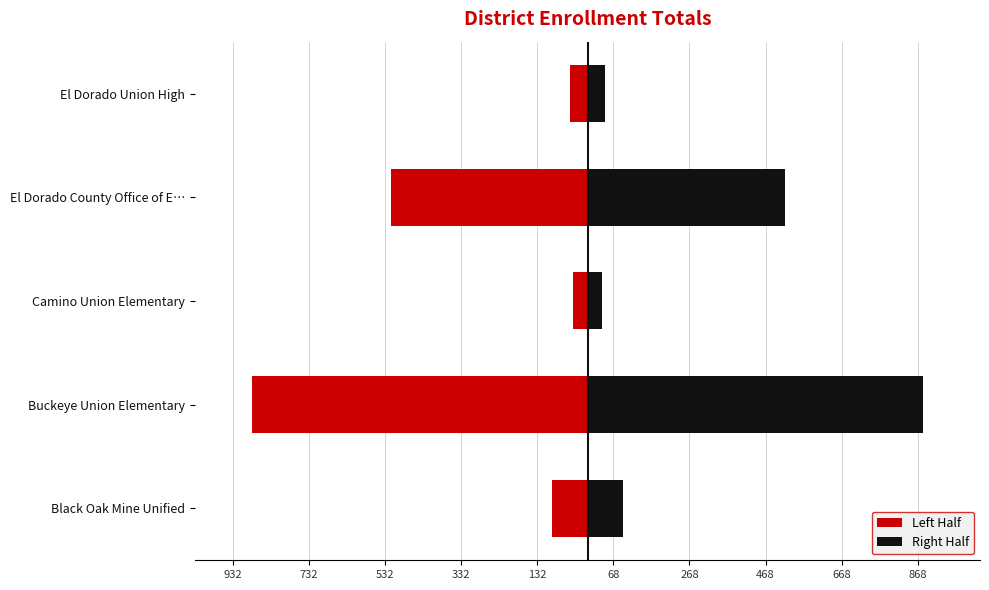

At how many categories does at least one series exceed 136?

2